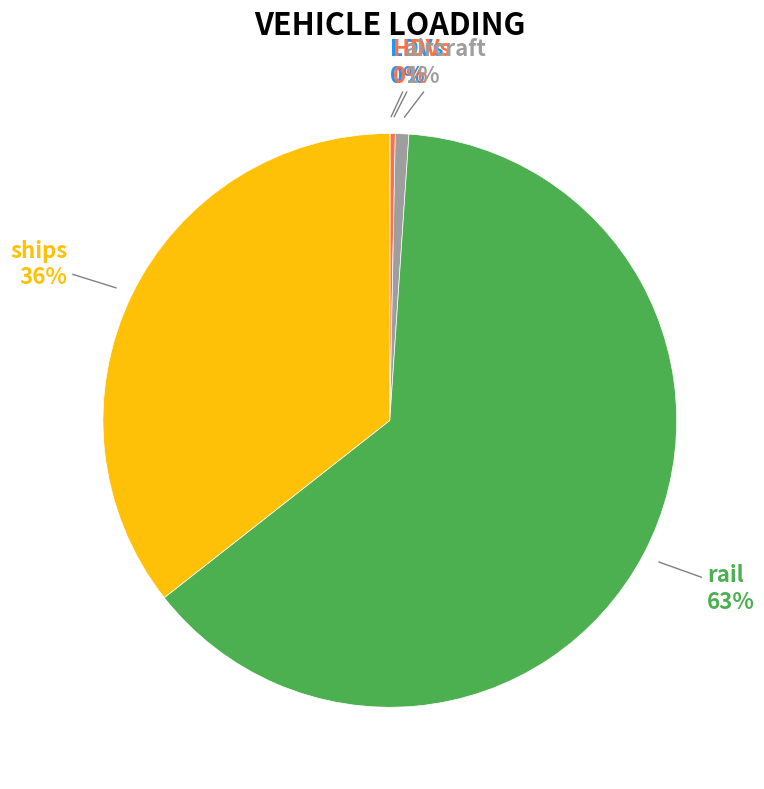

Does any single category account for the majority?

Yes